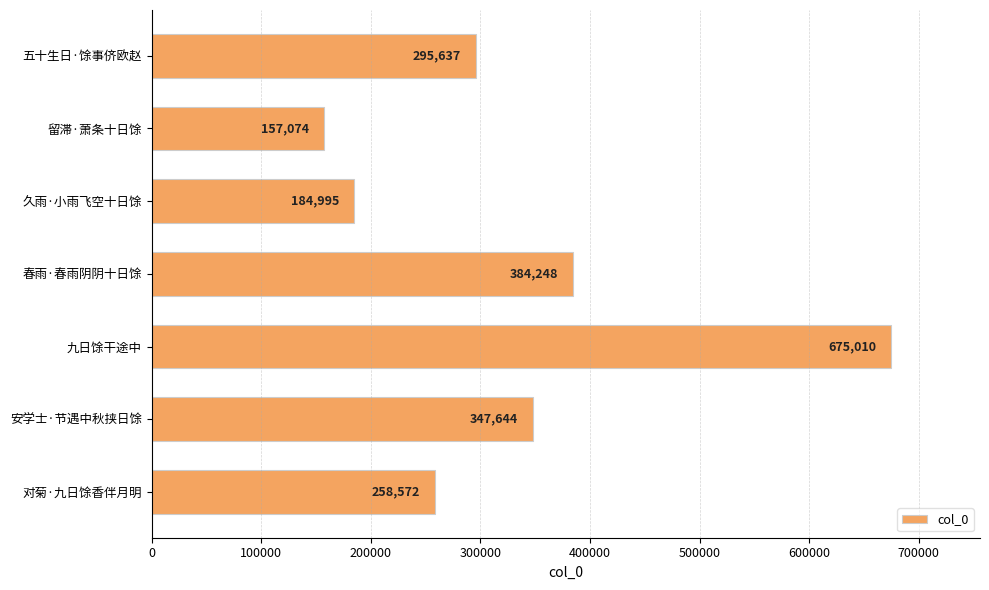

List the labels in order of value, smallest first.

留滞·萧条十日馀, 久雨·小雨飞空十日馀, 对菊·九日馀香伴月明, 五十生日·馀事侪欧赵, 安学士·节遇中秋挟日馀, 春雨·春雨阴阴十日馀, 九日馀干途中